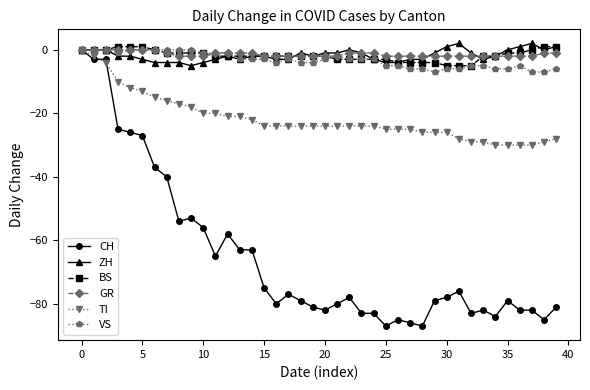

True or false: ZH has more than 0 points higher than both neighbors.

True